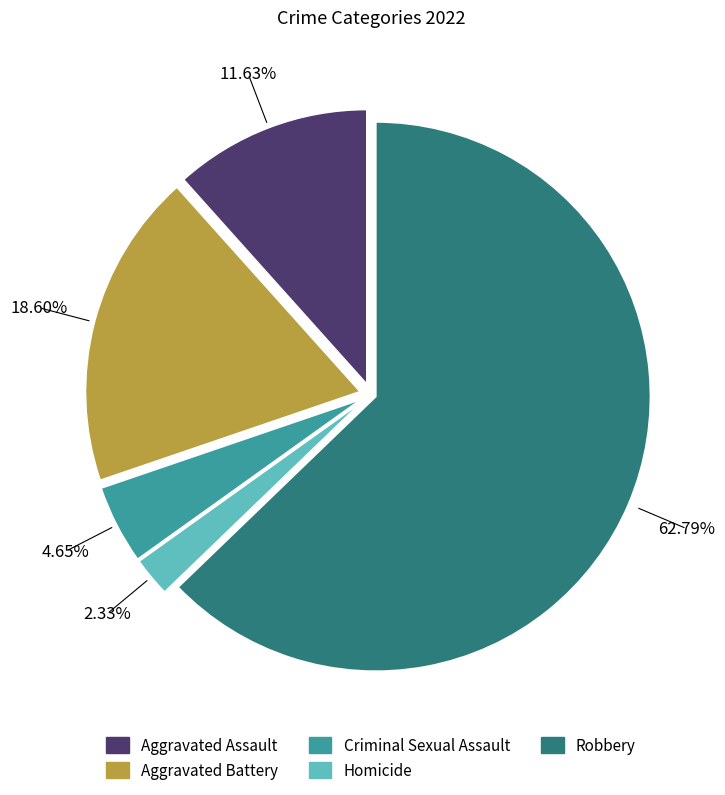

What percentage is the Robbery slice, to the nearest percent?

63%